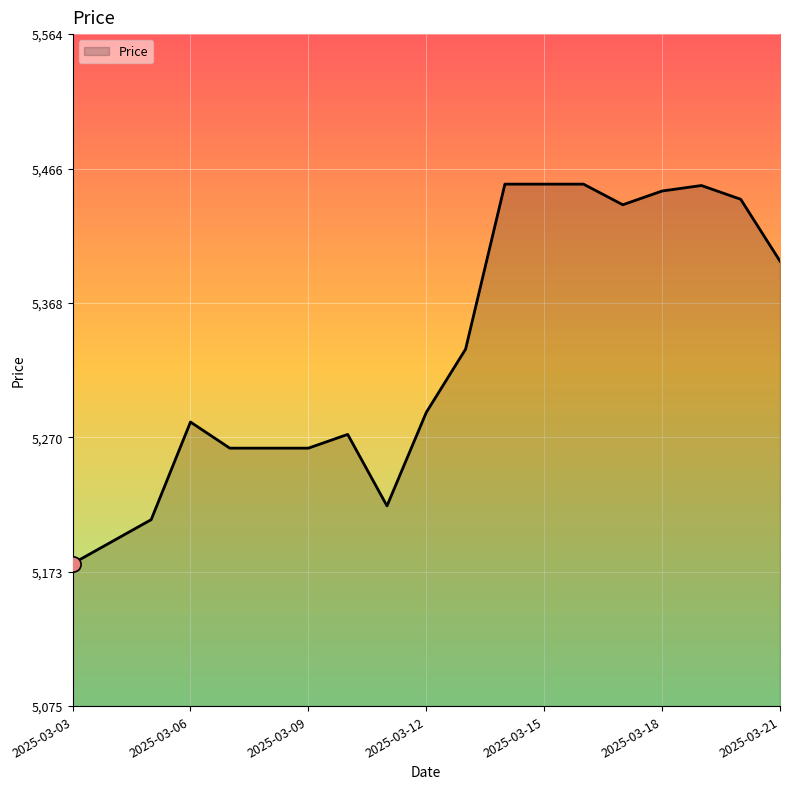

What is the difference between the maximum and minimum values?

276